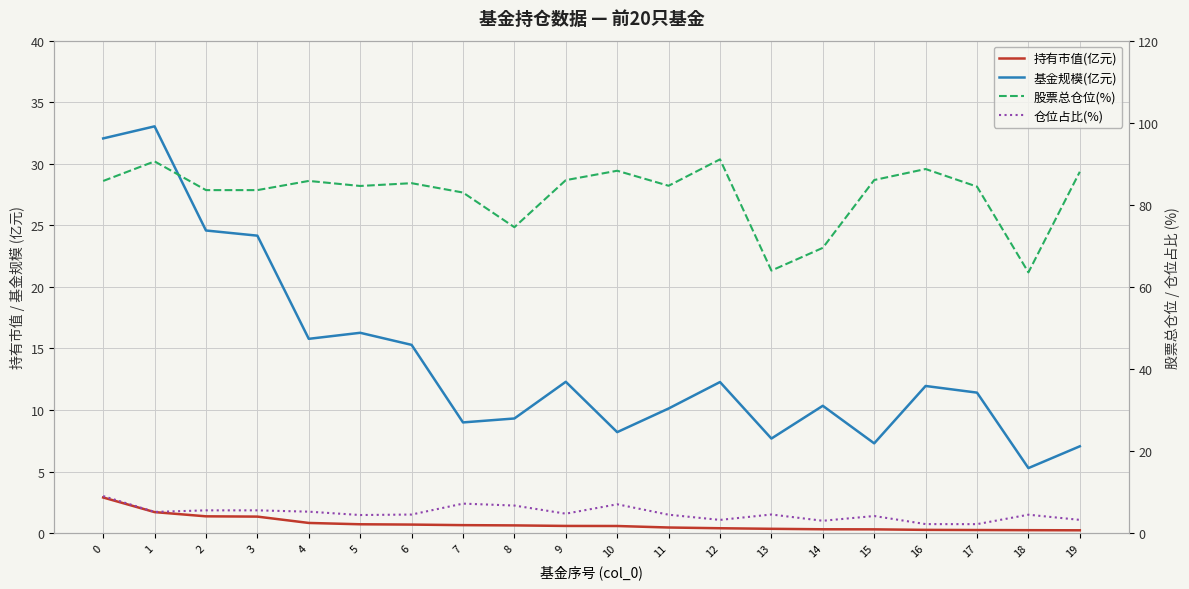

True or false: 基金规模(亿元) has more than 2 interior local peaks.

True